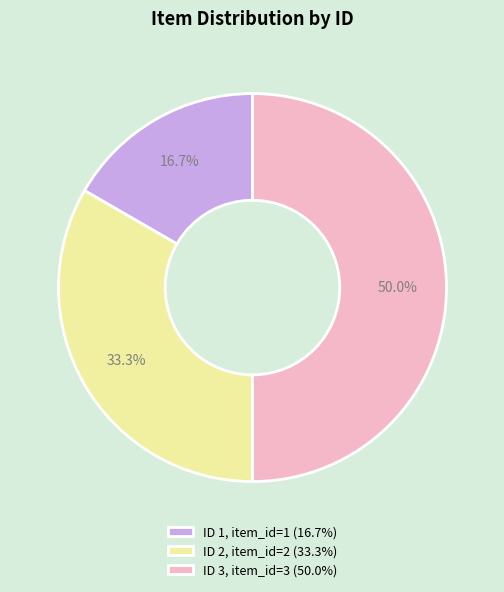

Which category has the biggest portion of the pie?

ID 3, item_id=3 (50.0%)